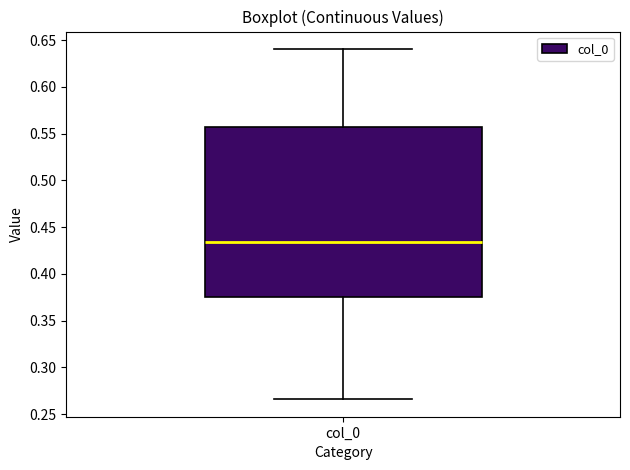

Transcribe this box plot: give where the median line is, the range the box spans, and where the two whiskers end, as read against the y-axis. The values are not printed on the chart, so give them approximately, as read against the axis.

median 0.435, box 0.375 to 0.555, whiskers 0.265 to 0.640